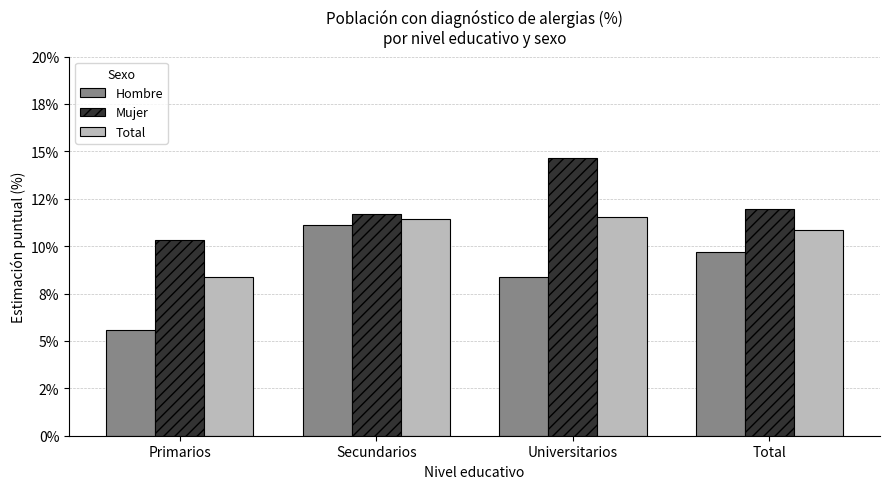

Where is Mujer nearest to the value 12?

Total